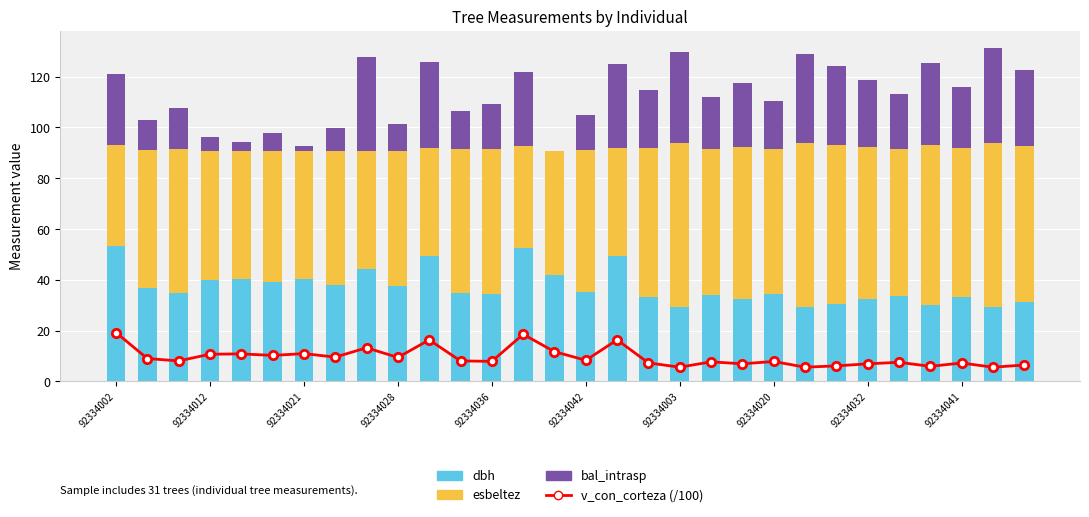

What is the value of the v_con_corteza (/100) bar at the 20th from the left?

7.7